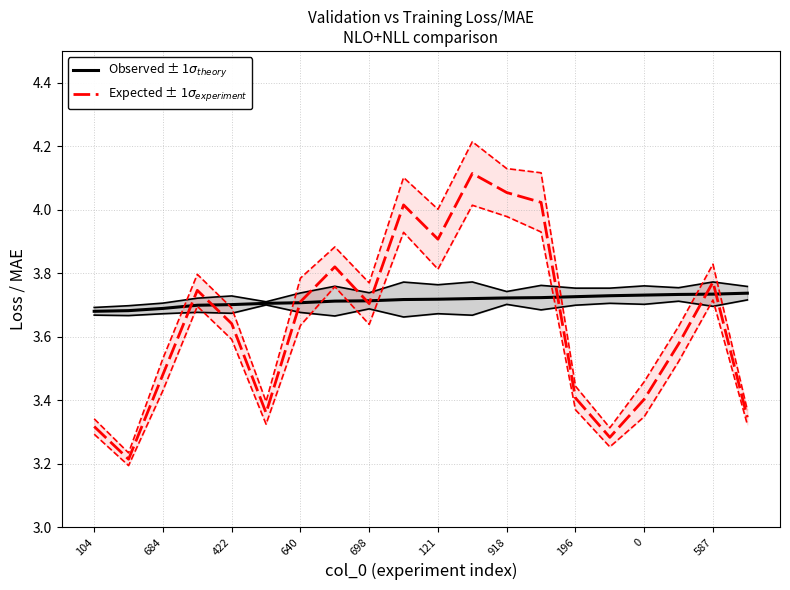

Which series changed the most between 698 and 918?

Expected ± 1$\sigma_{experiment}$